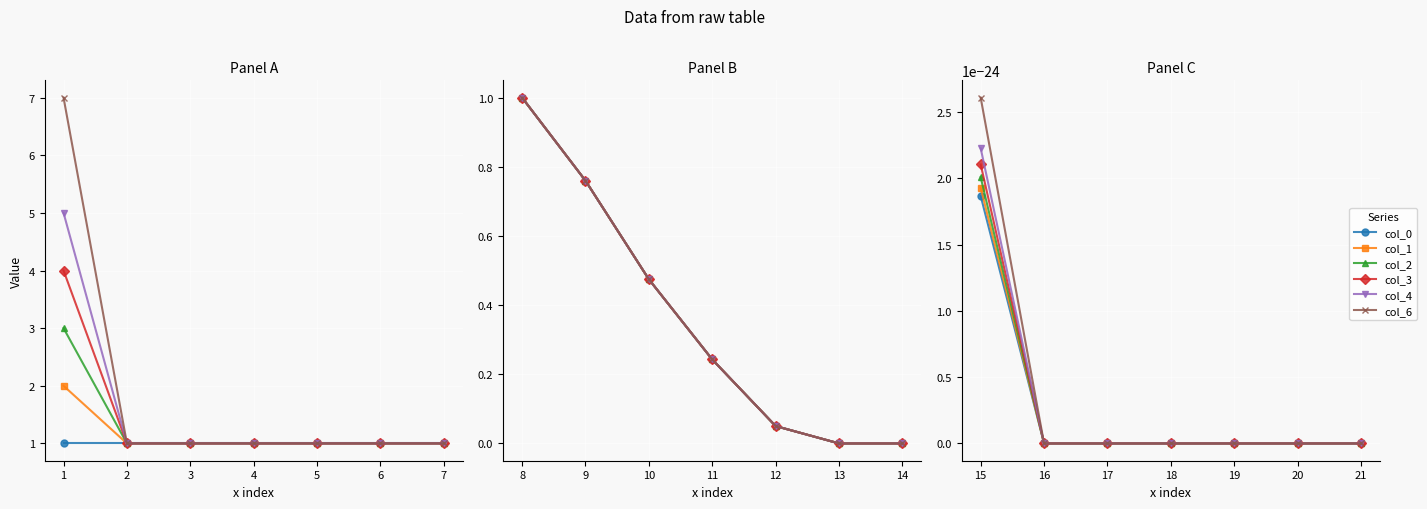

Is it true that col_1 equals 1.0 at 4?

True